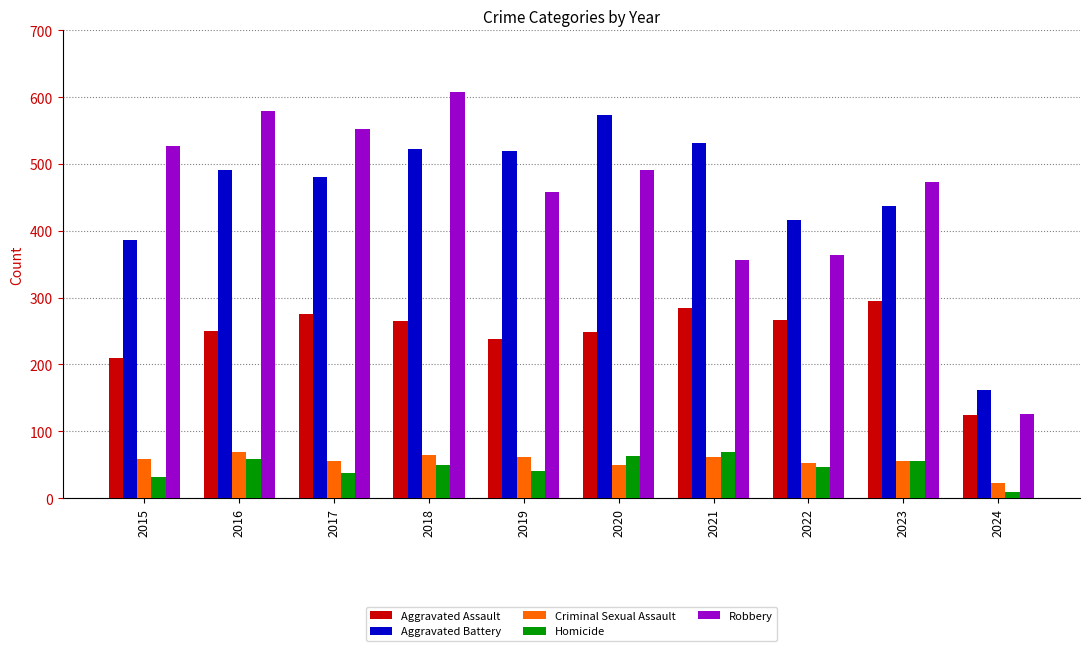

What is the difference between the Robbery values at 2016 and 2019?

121